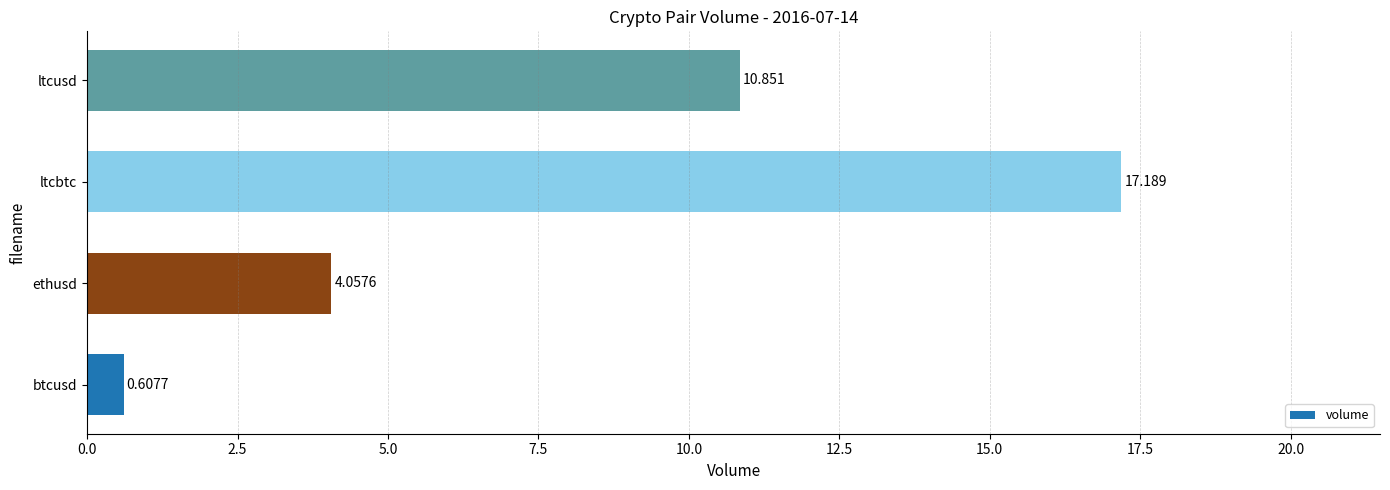

Which has a higher value, ltcbtc or ltcusd?

ltcbtc